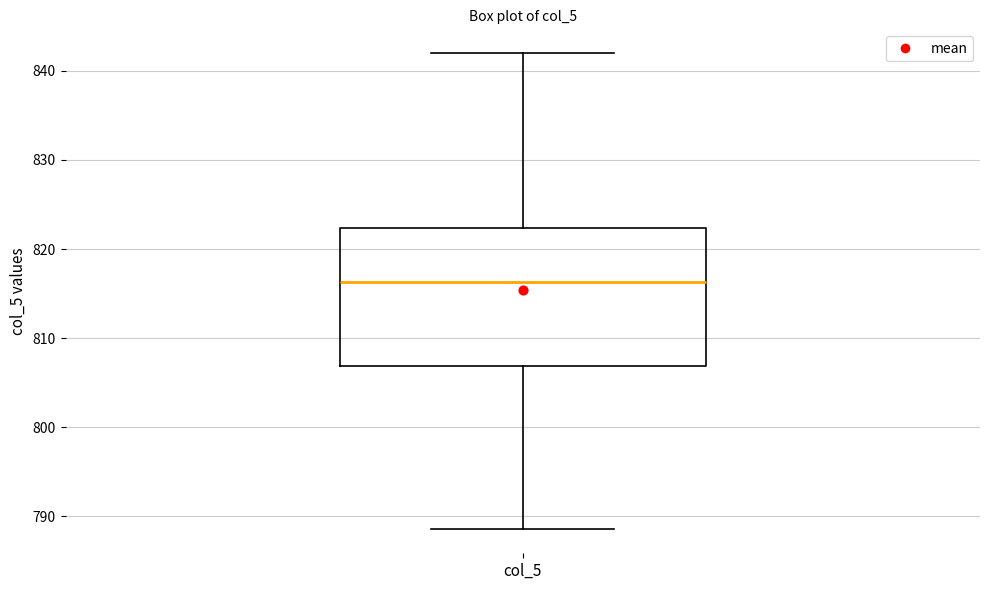

Transcribe this box plot: give where the median line is, the range the box spans, and where the two whiskers end, as read against the y-axis. The values are not printed on the chart, so give them approximately, as read against the axis.

median 816, box 807 to 822, whiskers 789 to 842